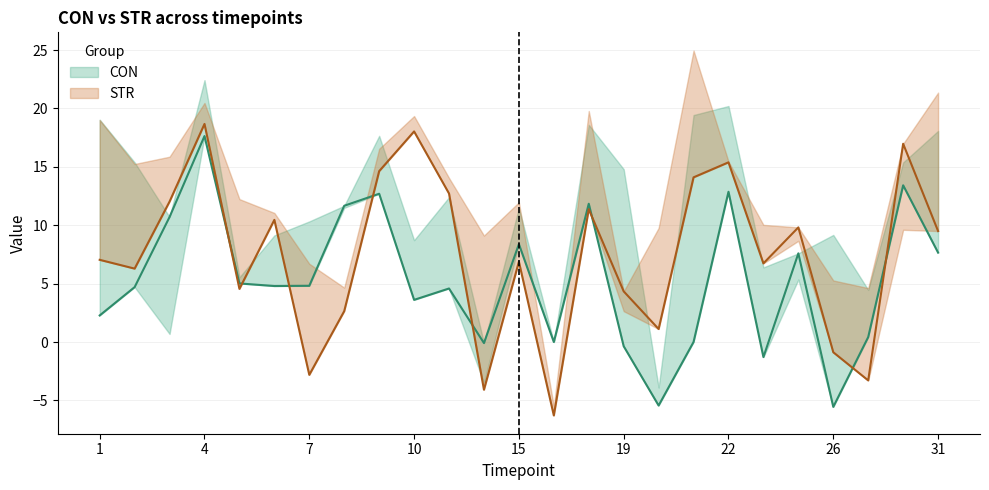

Rank the series by their maximum value, from highest to lowest.

STR, CON